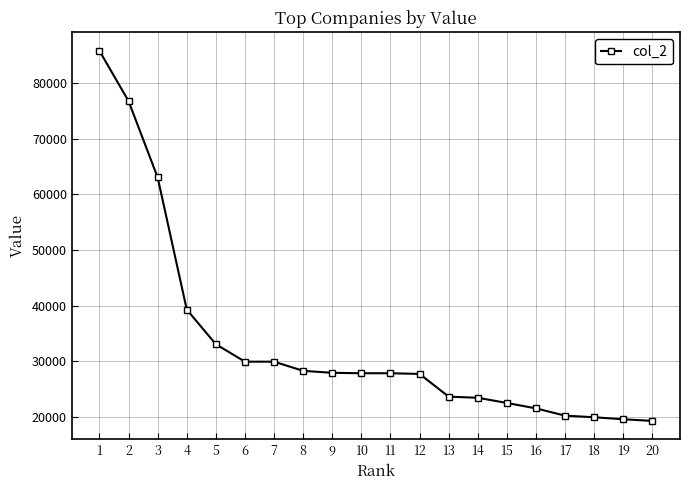

Which has a higher value, 15 or 17?

15